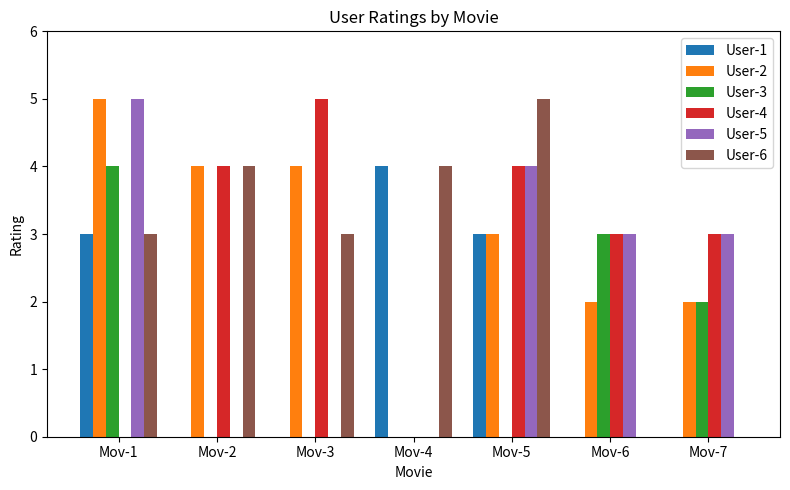

The User-4 series shows 3 at Mov-6. True or false?

True